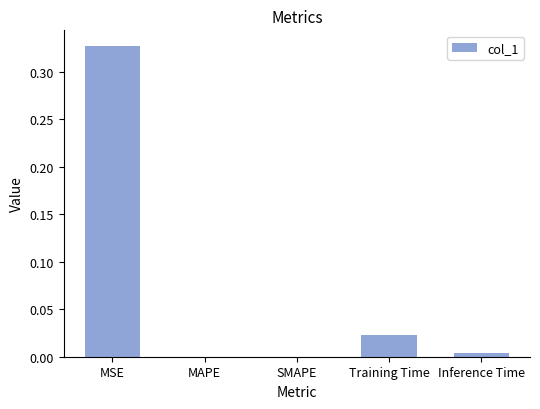

Which has a higher value, Training Time or MAPE?

Training Time